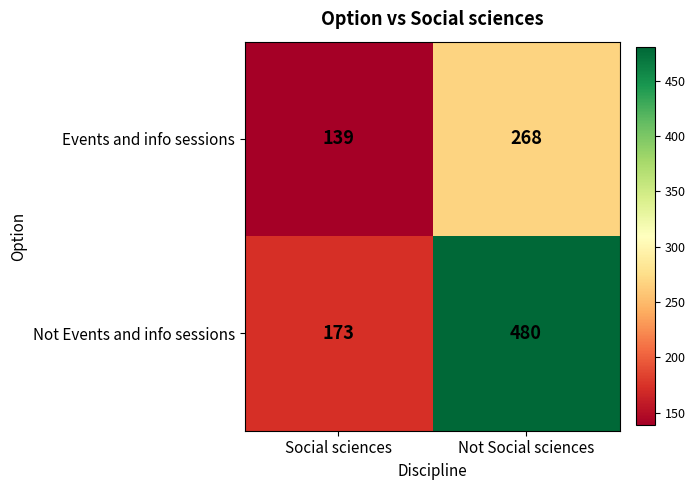

Which series has the largest range (max minus min)?

Not Events and info sessions